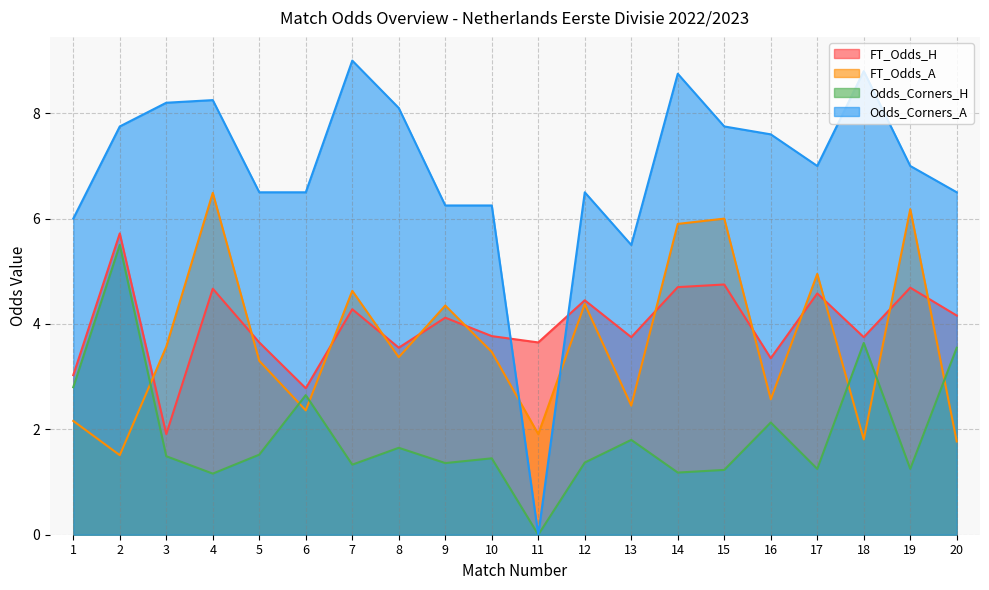

True or false: Odds_Corners_H has more than 2 interior local peaks.

True